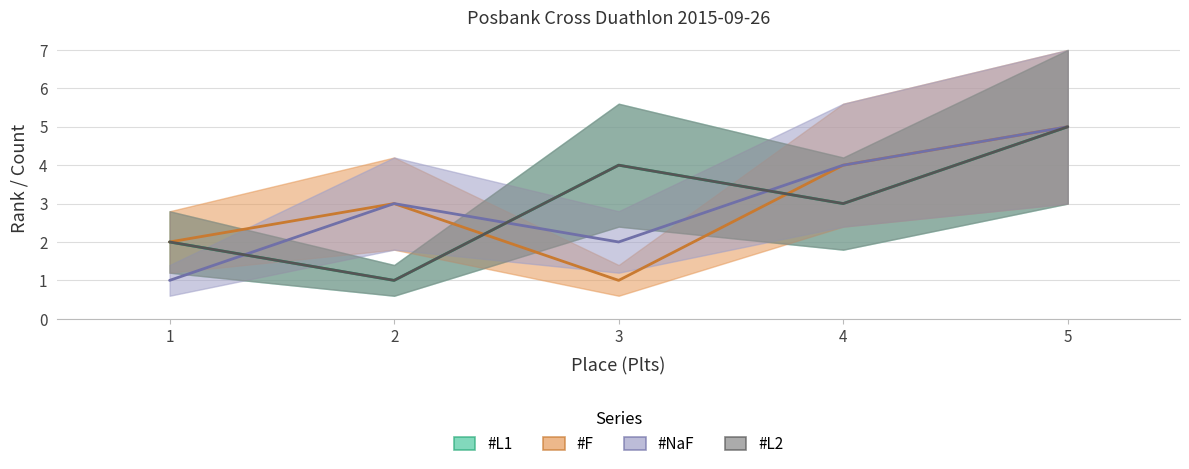

The value of #NaF at 5 is 5. True or false?

True